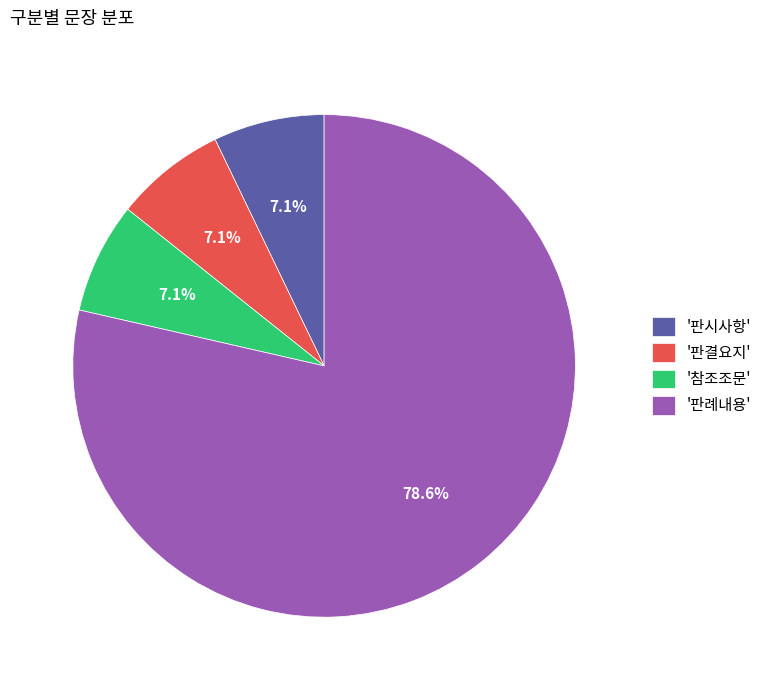

Which has a higher value, '판례내용' or '참조조문'?

'판례내용'